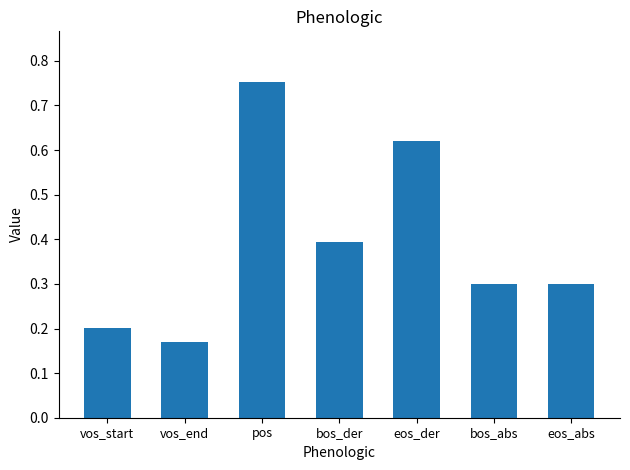

Which label corresponds to the smallest value in the chart?

vos_end